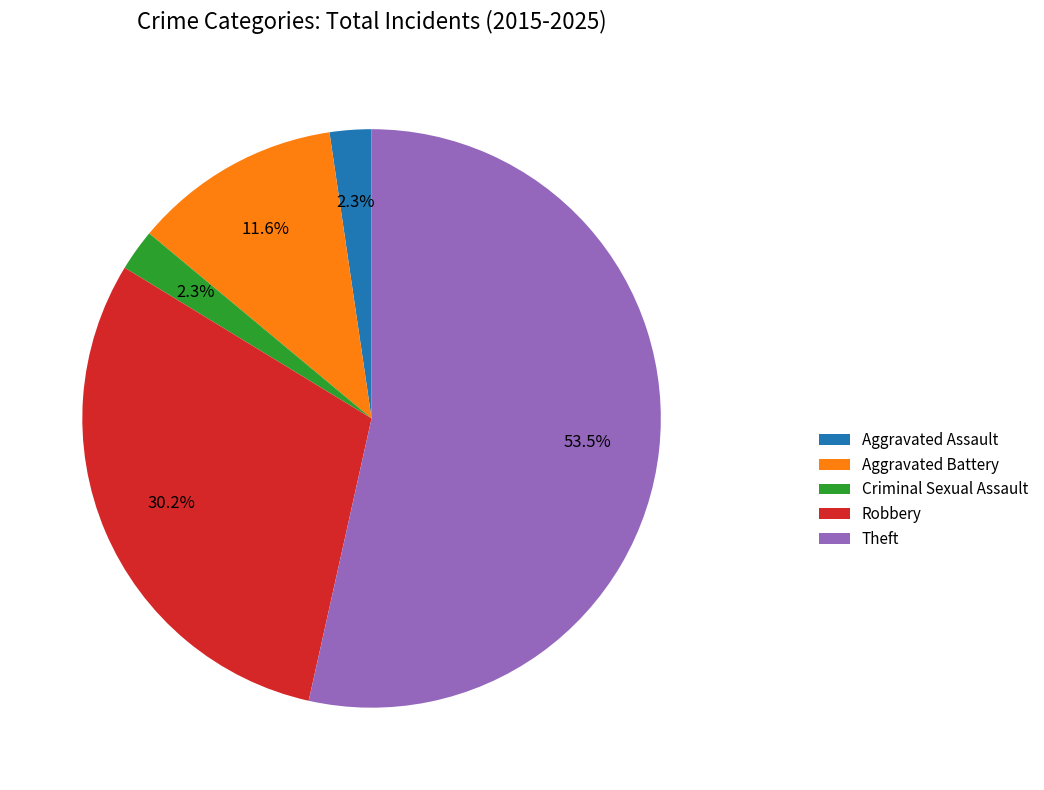

Which slice is the largest?

Theft